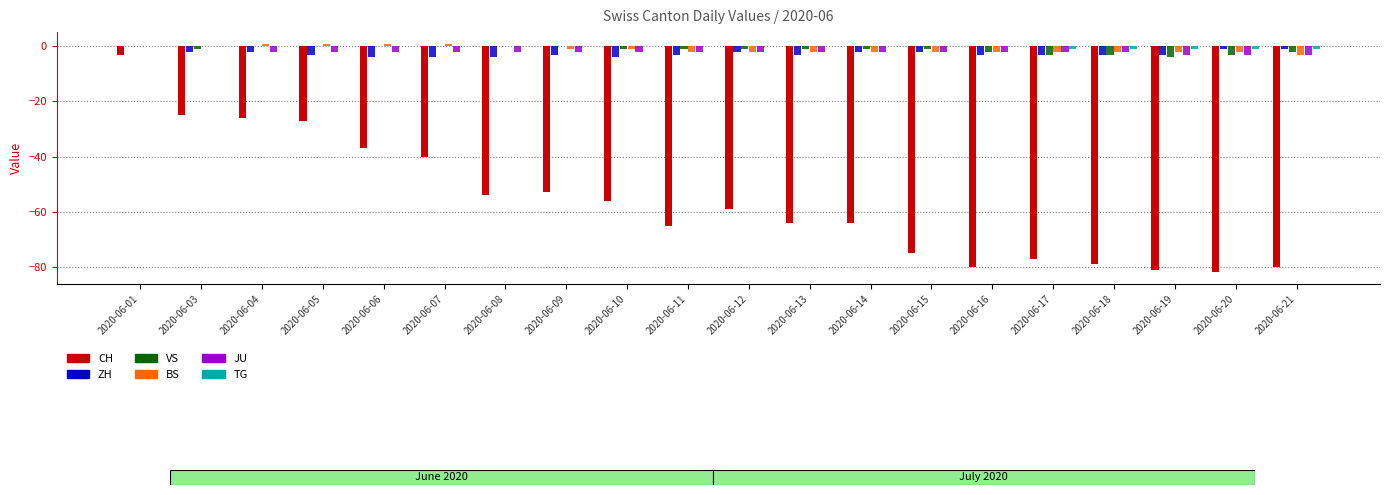

Between 2020-06-05 and 2020-06-17, which series saw the biggest shift?

CH